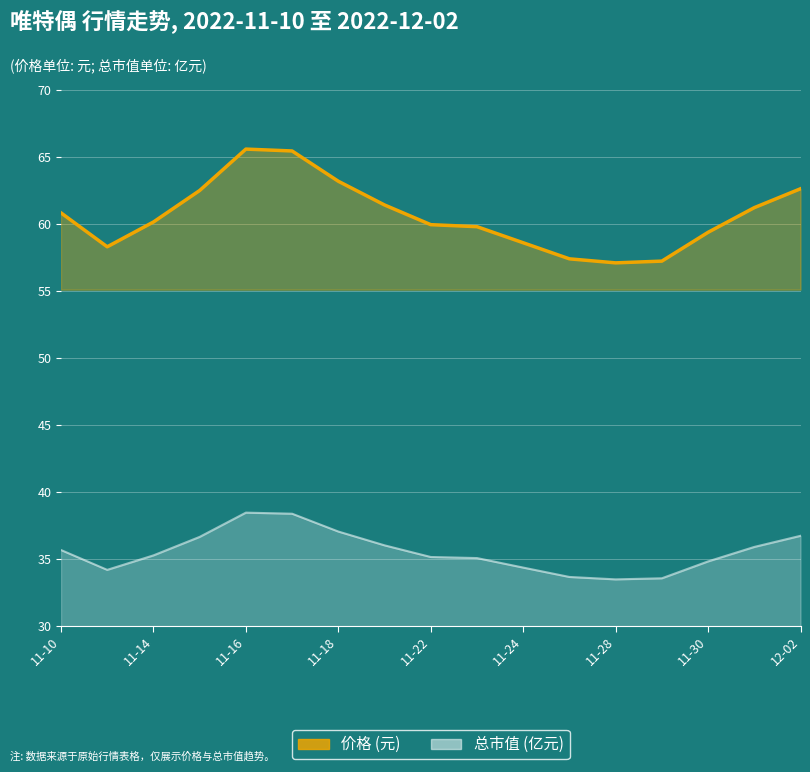

Between 2022-11-21 and 2022-11-25, which series saw the biggest shift?

价格